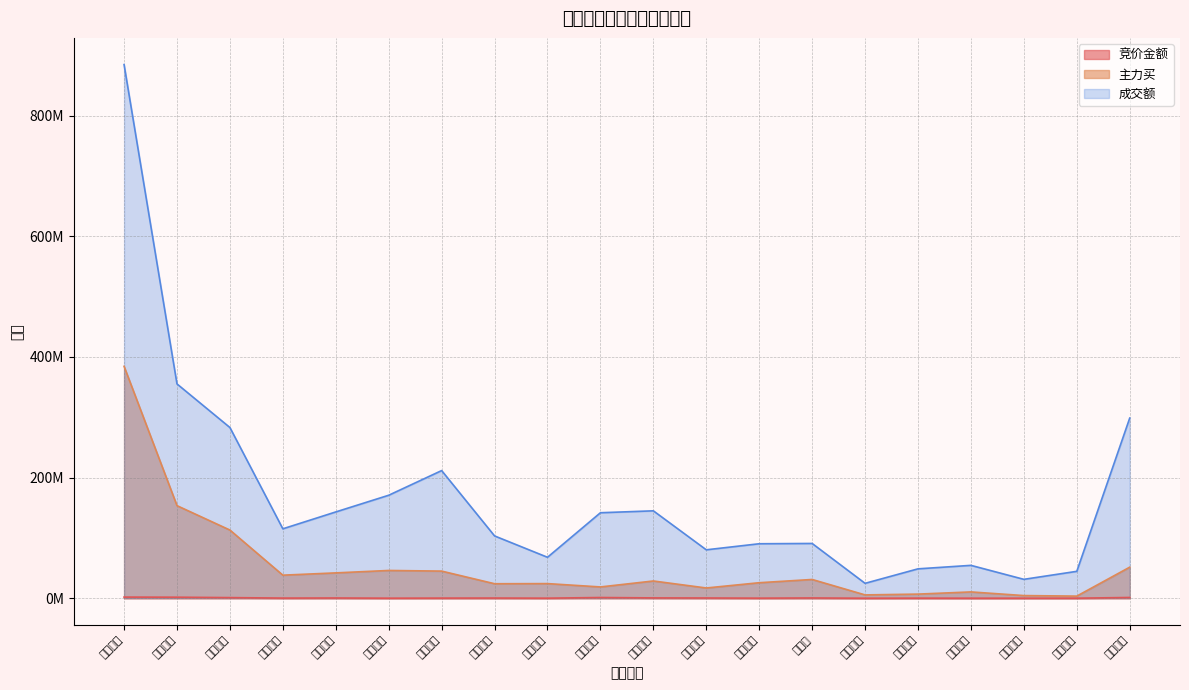

What are all the series names shown in the legend?

竞价金额, 主力买, 成交额